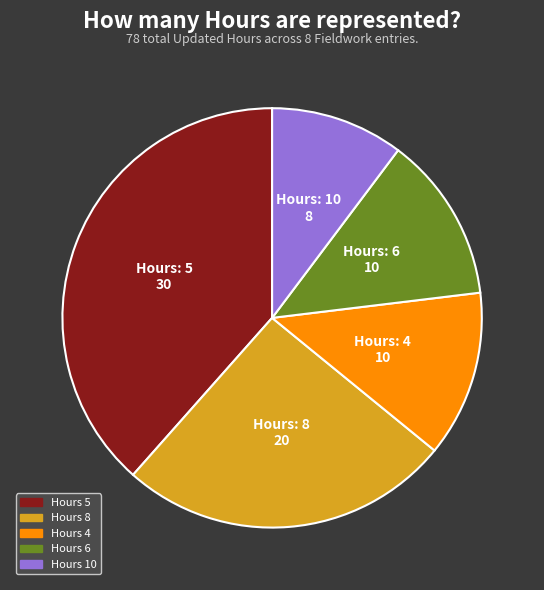

How many segments does this pie chart have?

5